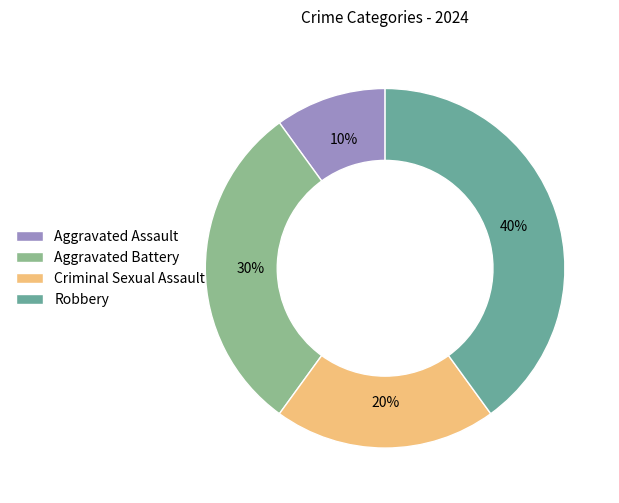

To the nearest percent, what is the average slice percentage?

25%